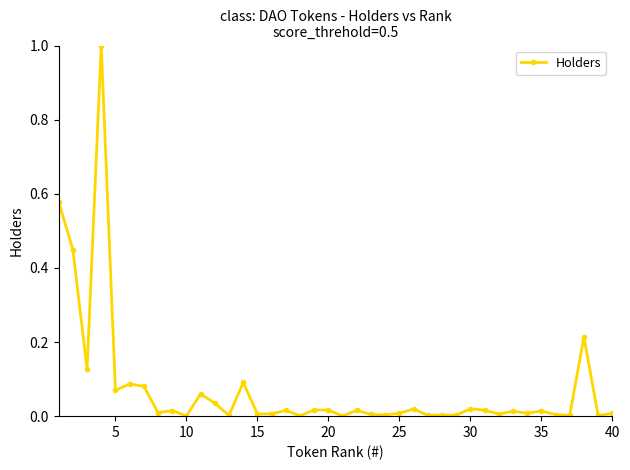

True or false: the data has more than 1 interior local peaks.

True